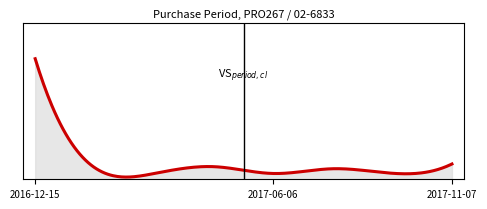

What is the average value?

114